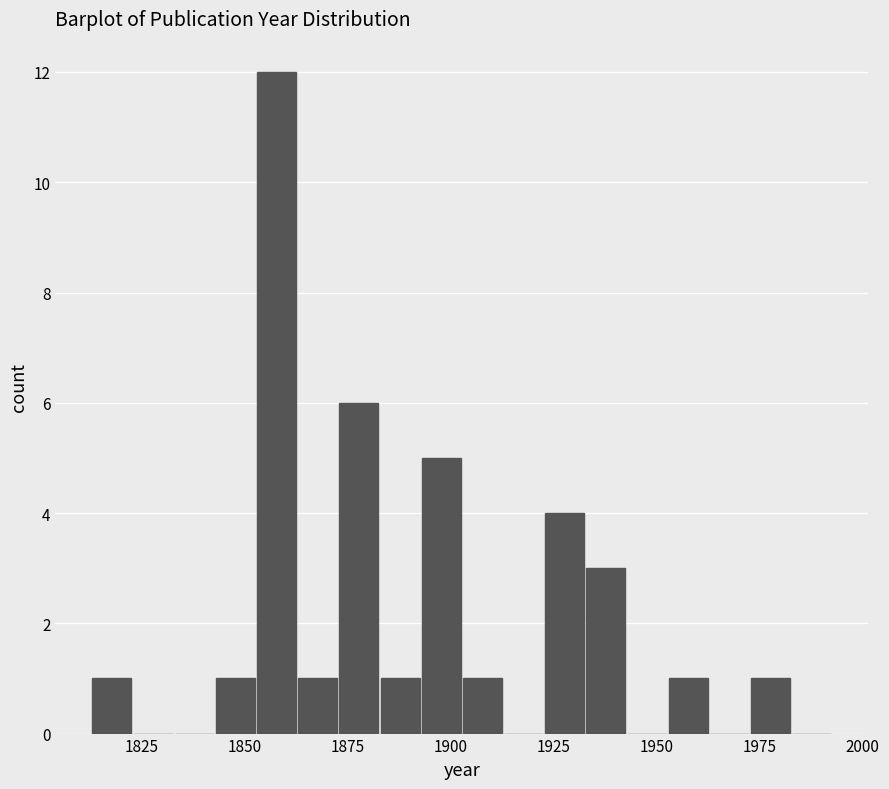

Read against the x-axis, roughly where is the centre of the tallest bar?

1860